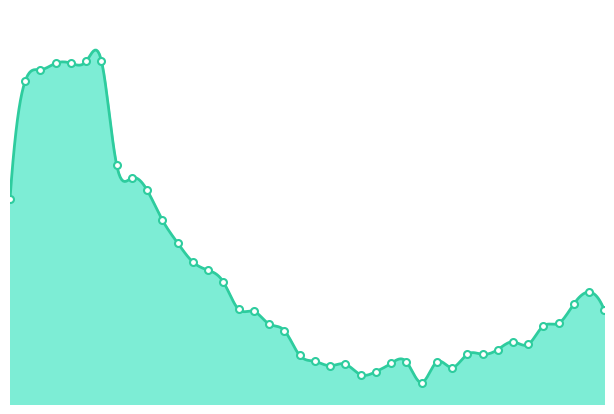

Reading left to right, extract all data points from this chart.

2.3	3.6	3.7	3.8	3.8	3.8	3.8	2.6	2.5	2.4	2.0	1.8	1.6	1.5	1.3	1.0	1.0	0.9	0.8	0.5	0.5	0.4	0.4	0.3	0.4	0.4	0.5	0.2	0.5	0.4	0.5	0.5	0.6	0.7	0.7	0.9	0.9	1.1	1.2	1.0